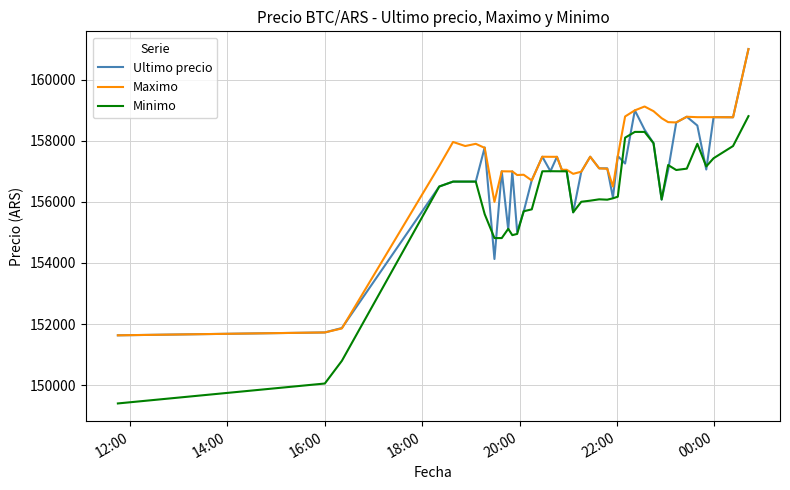

What is the greatest value displayed?

161000